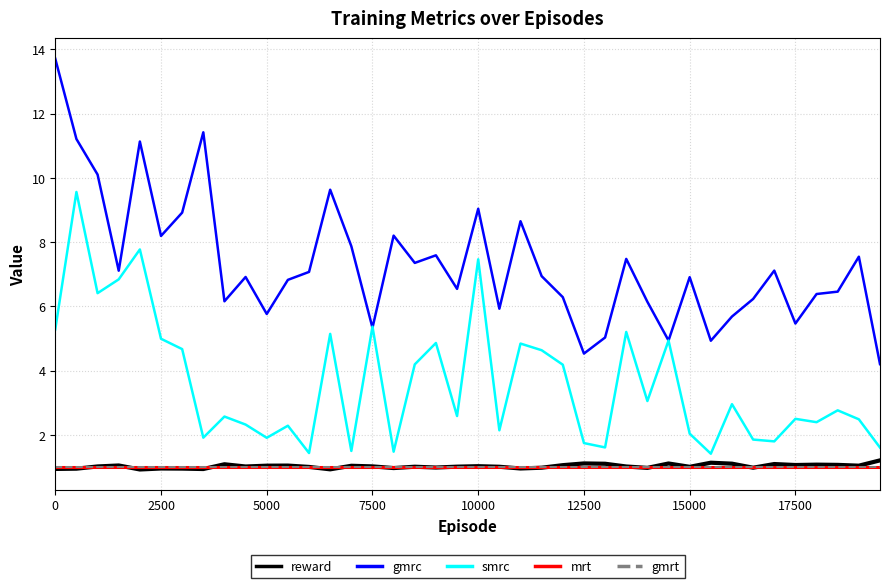

True or false: mrt and gmrc intersect in this chart.

False